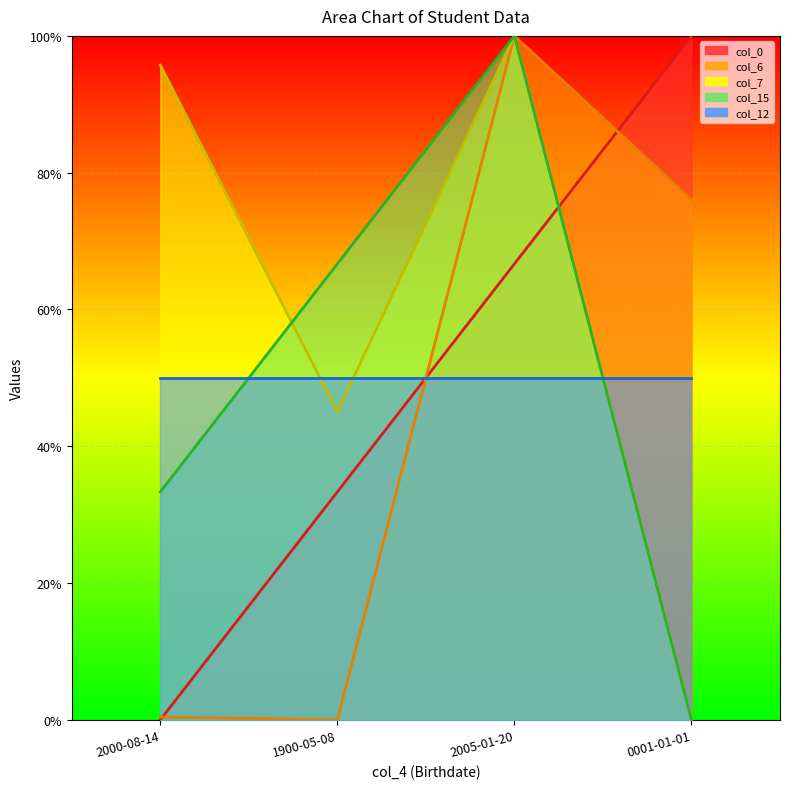

Read the col_7 value at 2000-08-14.

1.0